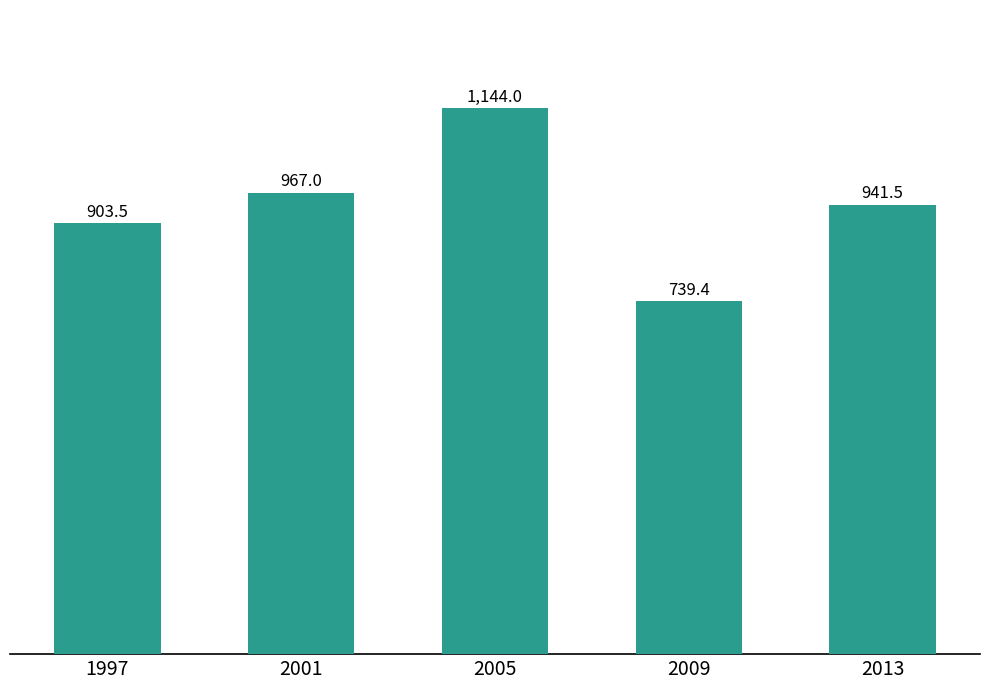

The value at 2009 is 262.1. True or false?

False